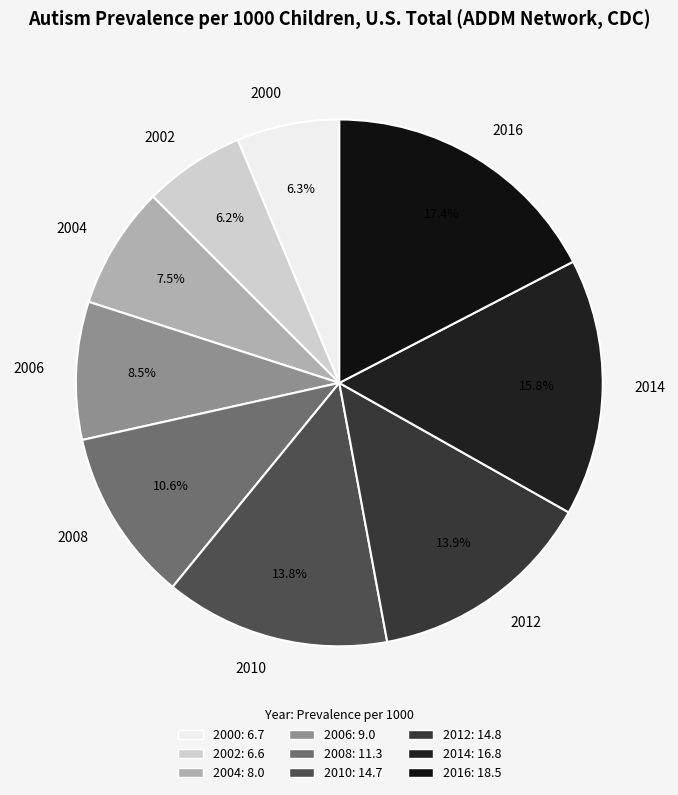

To the nearest percent, what is the difference between the 2016 and 2002 slice percentages?

11%